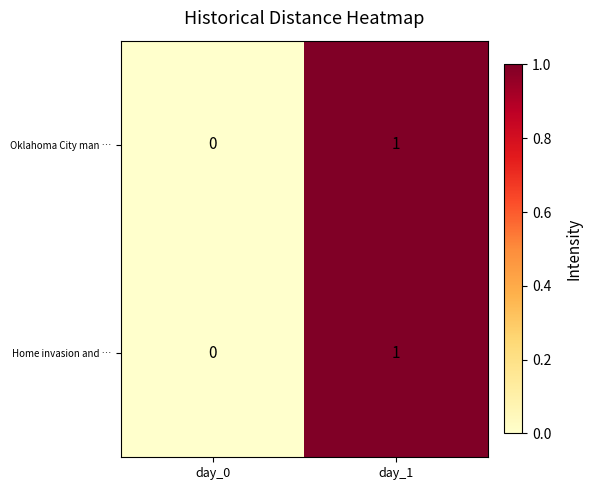

At which category is the sum across all series the highest?

day_1